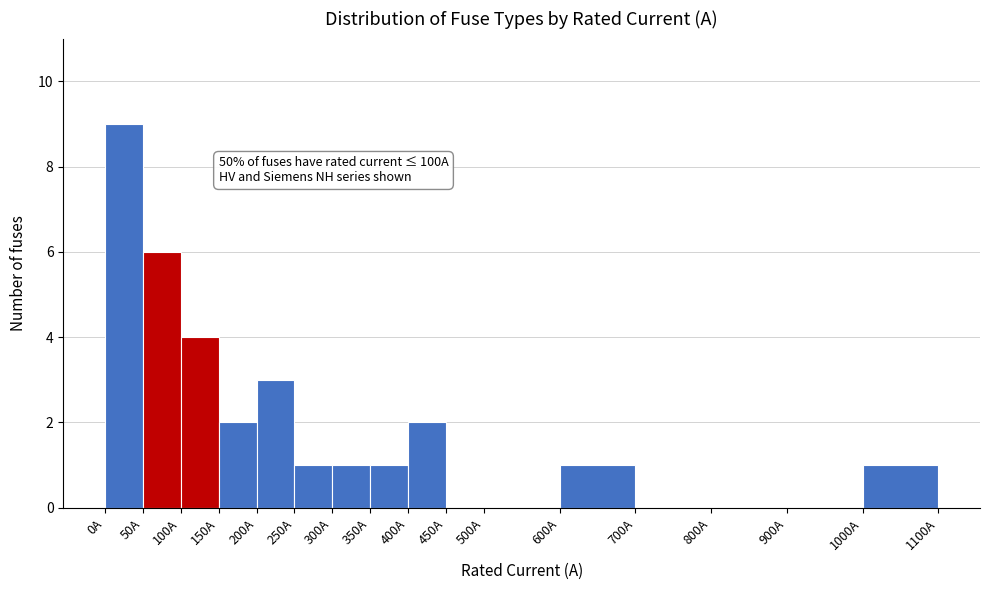

Which range on the x-axis has the tallest bar?

0 to 50